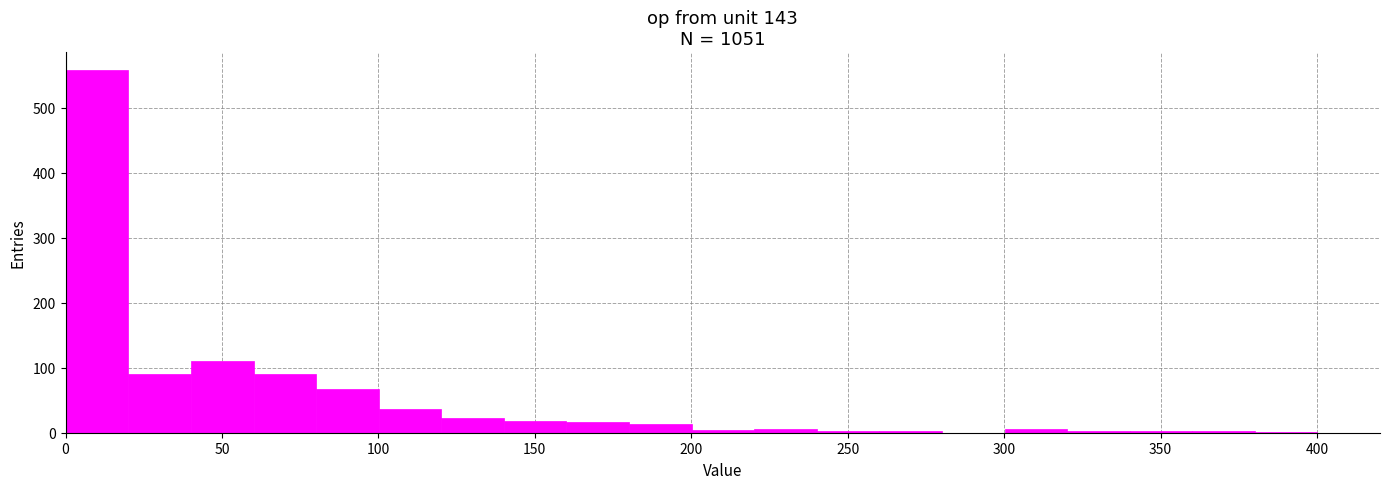

What is the height of the bar covering 80 to 100 on the x-axis? Neither the bar edges nor the heights are printed on the chart, so give them approximately, as read against the axes.

70